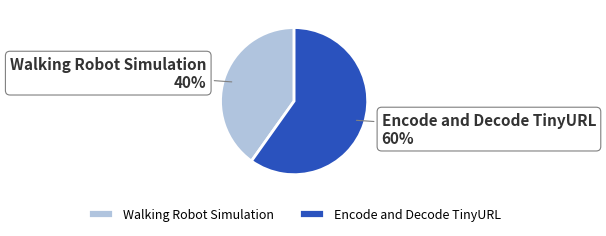

To the nearest percent, what is the difference between the Encode and Decode TinyURL and Walking Robot Simulation slice percentages?

20%